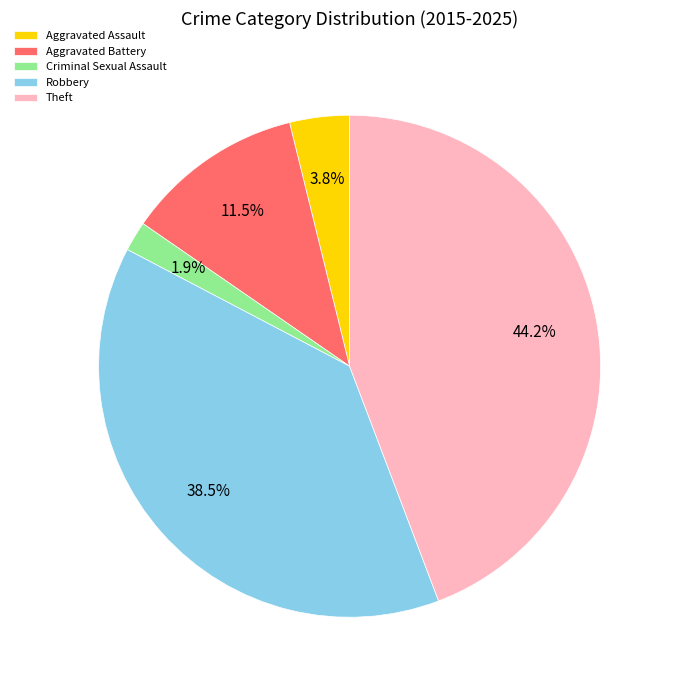

Does any single category account for the majority?

No